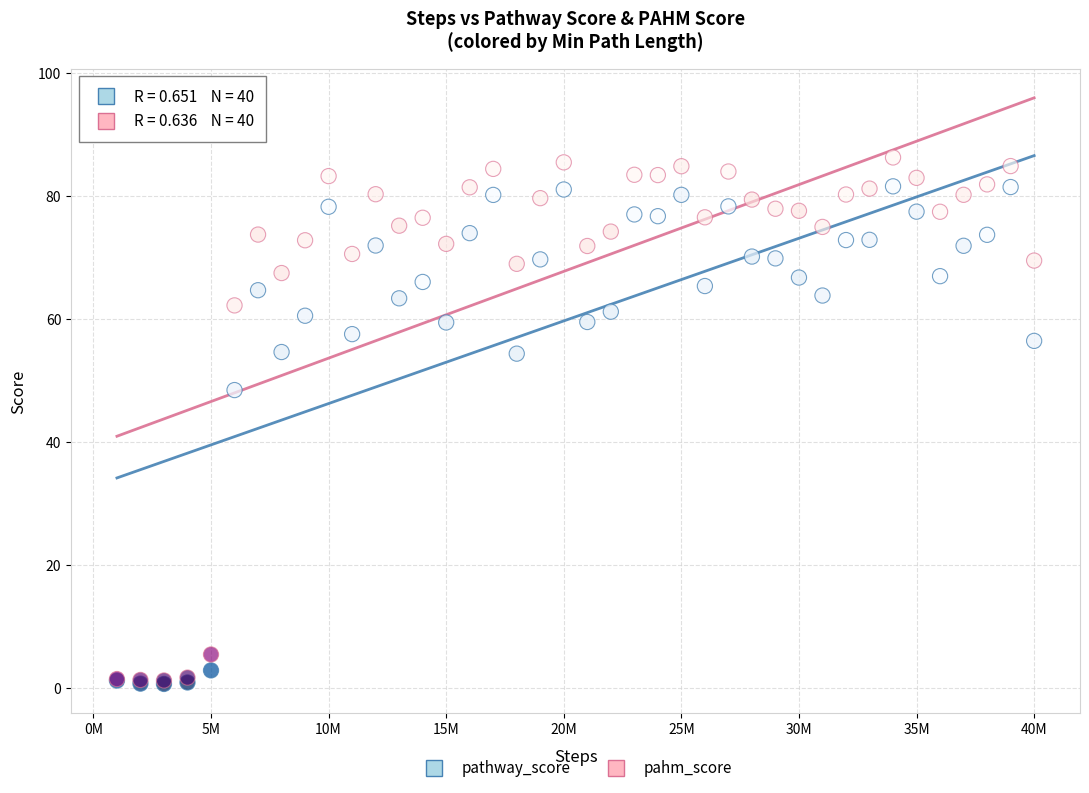

In the pahm_score series, what Y value is closest to 43?

62.2